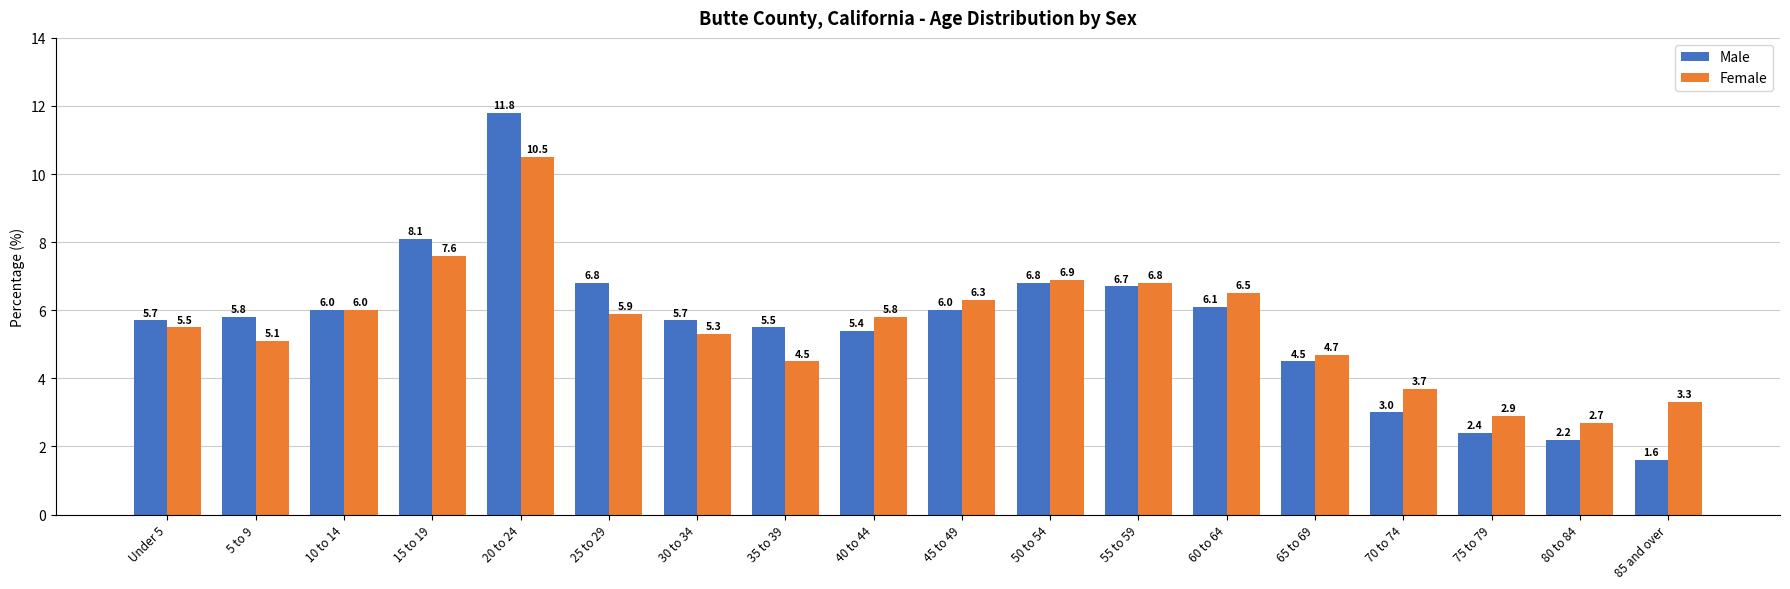

What is the difference between the maximum and minimum values in the Male series?

10.2